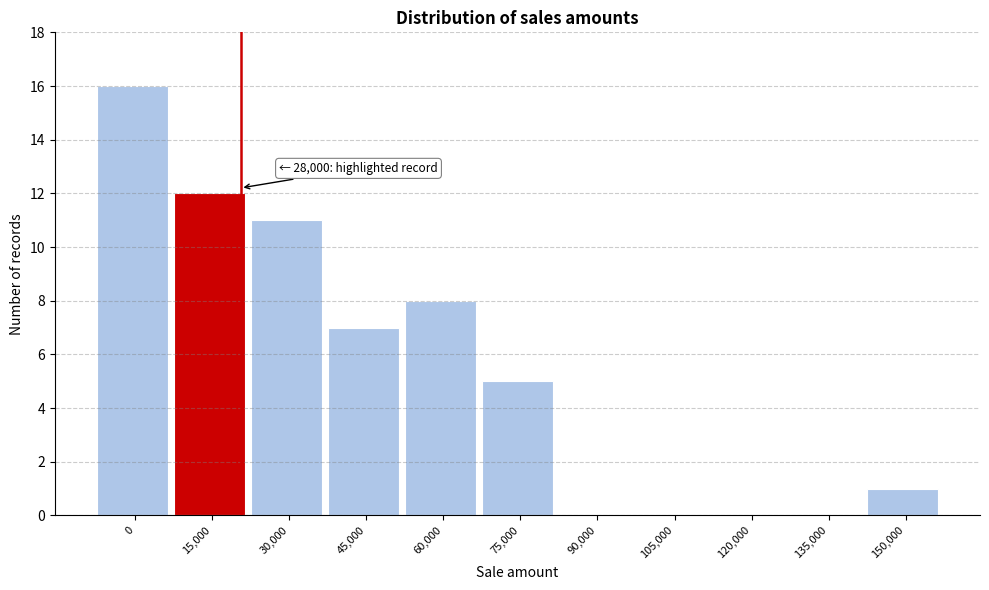

Reading left to right, what are all the values shown in this chart?

0=16	15,000=12	30,000=11	45,000=7	60,000=8	75,000=5	90,000=0	105,000=0	120,000=0	135,000=0	150,000=1